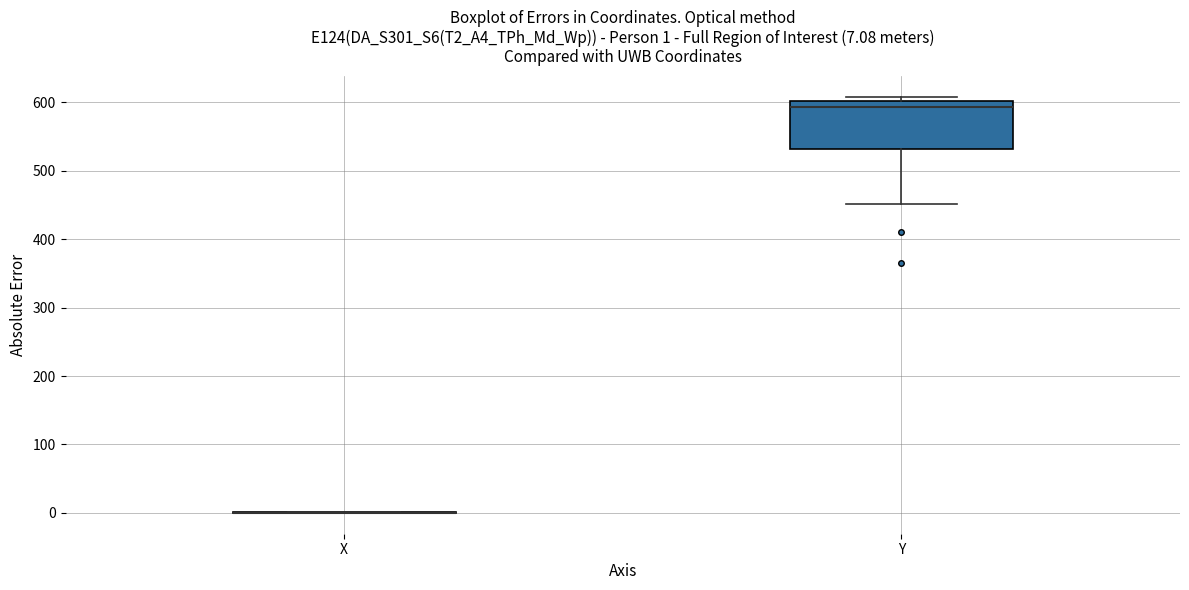

Which box is the tallest, from its lower edge to its upper edge?

Y